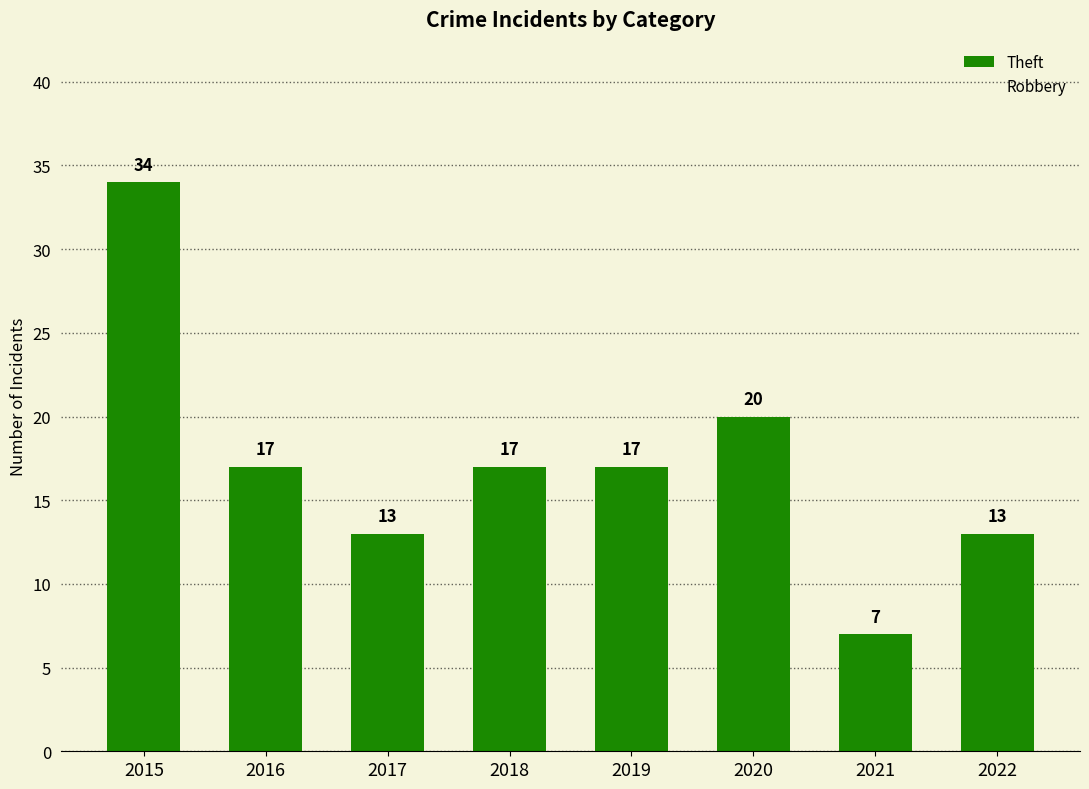

True or false: the data shows 8 at 2017.

False